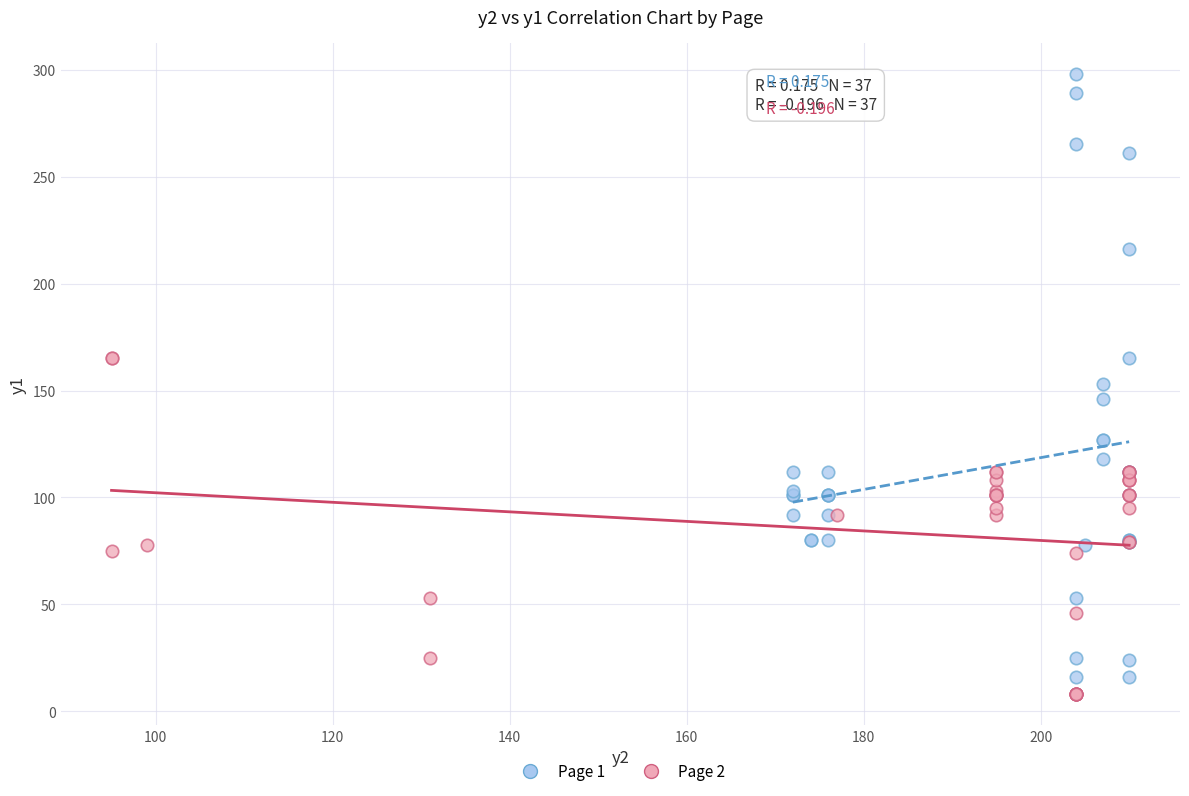

Which series contains the highest Y value?

Page 1